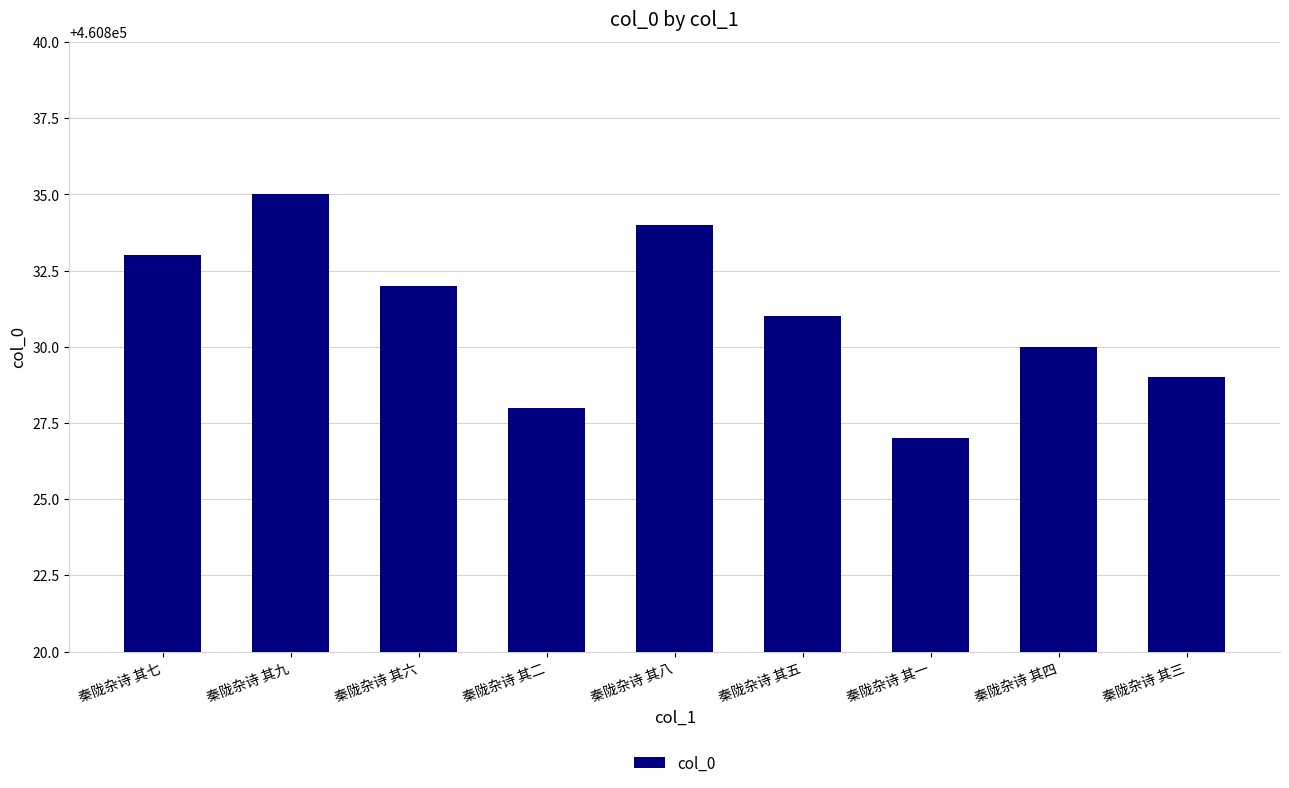

What is the difference between the values at 秦陇杂诗 其五 and 秦陇杂诗 其二?

3